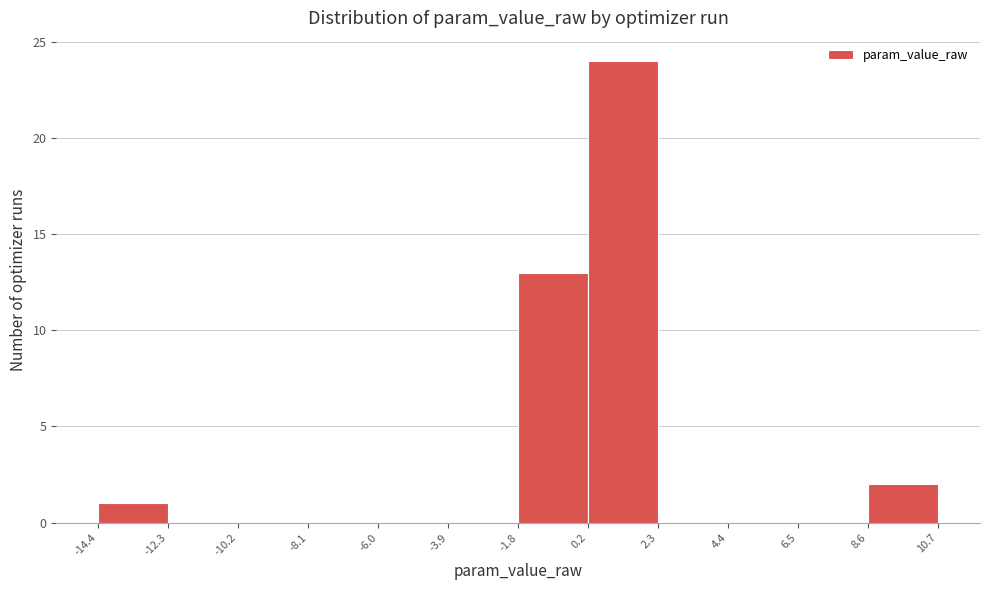

What is the height of the bar covering 8.6 to 10.7 on the x-axis? The values are not printed on the chart, so give them approximately, as read against the axis.

2